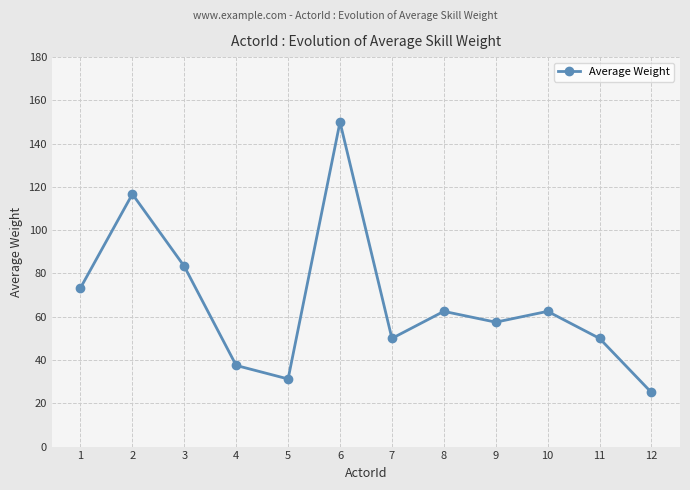

What is the ratio of the value at 5 to the value at 9?

0.5